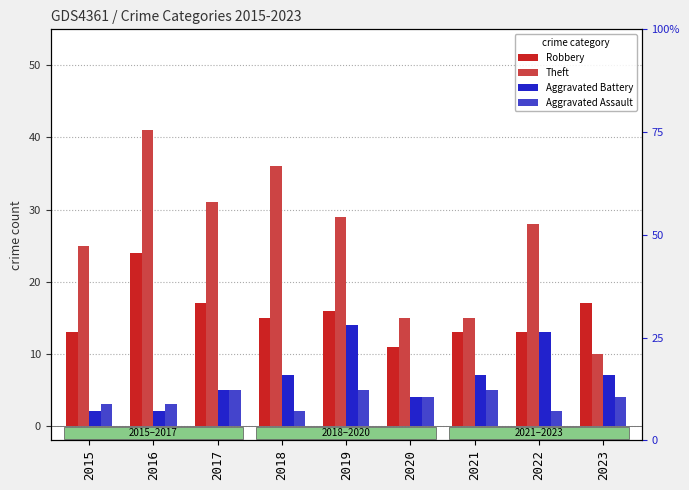

Is the value of Aggravated Assault at 2015 greater than the value of Theft at 2019?

No